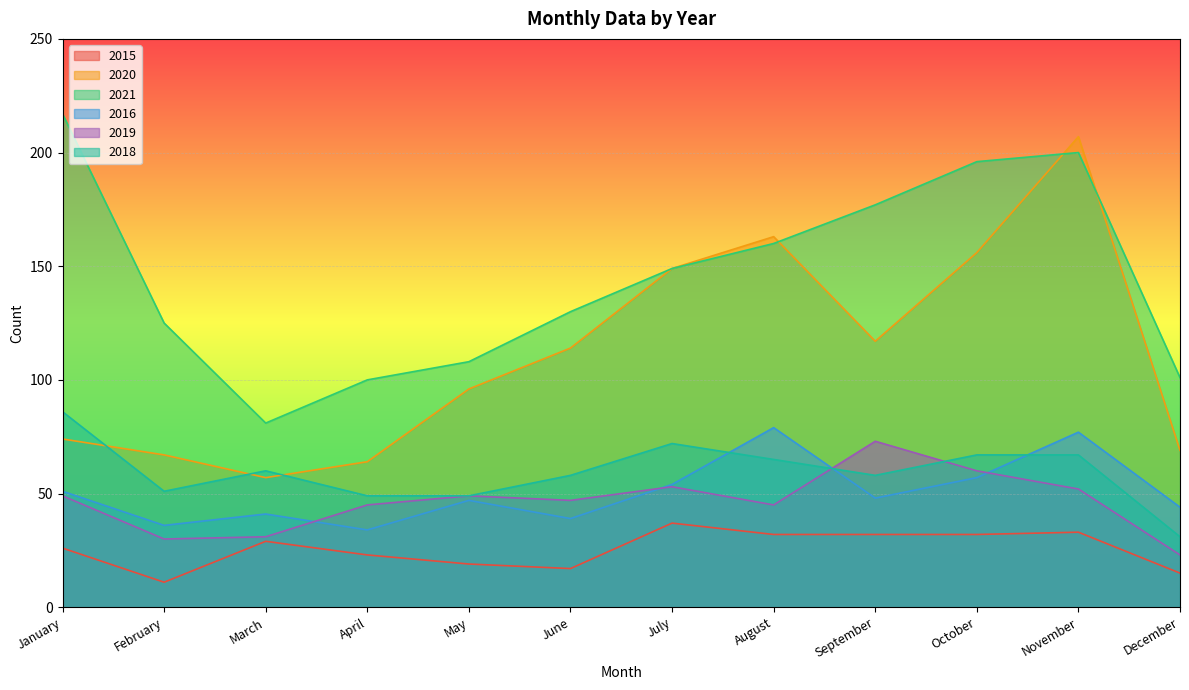

Which series has the widest spread of values?

2020